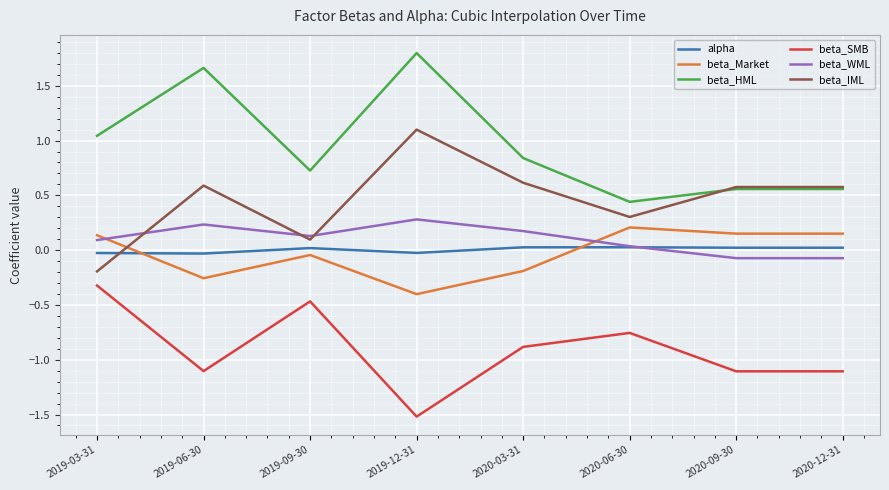

True or false: beta_WML and beta_HML intersect in this chart.

False